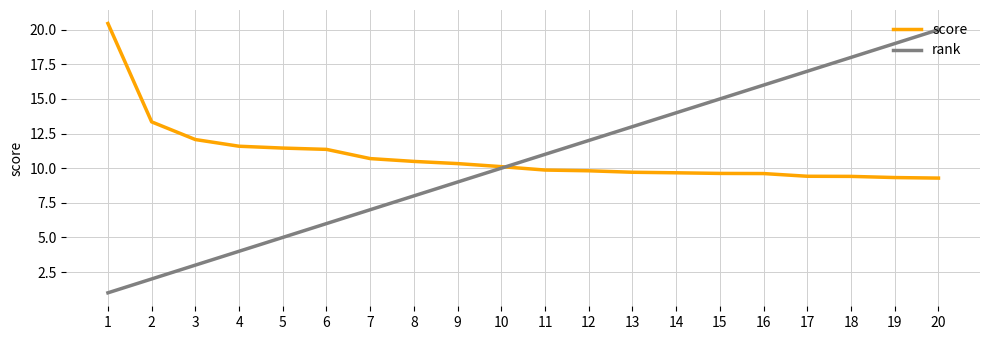

How many intersections are there between score and rank?

1